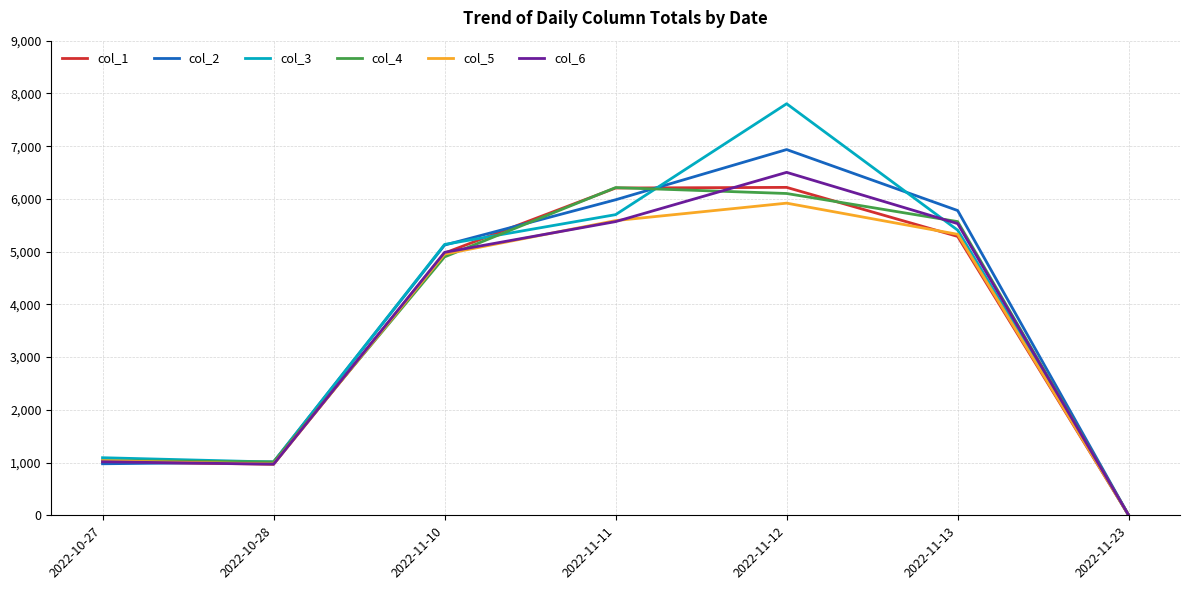

Is the value of col_5 at 2022-10-27 greater than the value of col_2 at 2022-11-12?

No